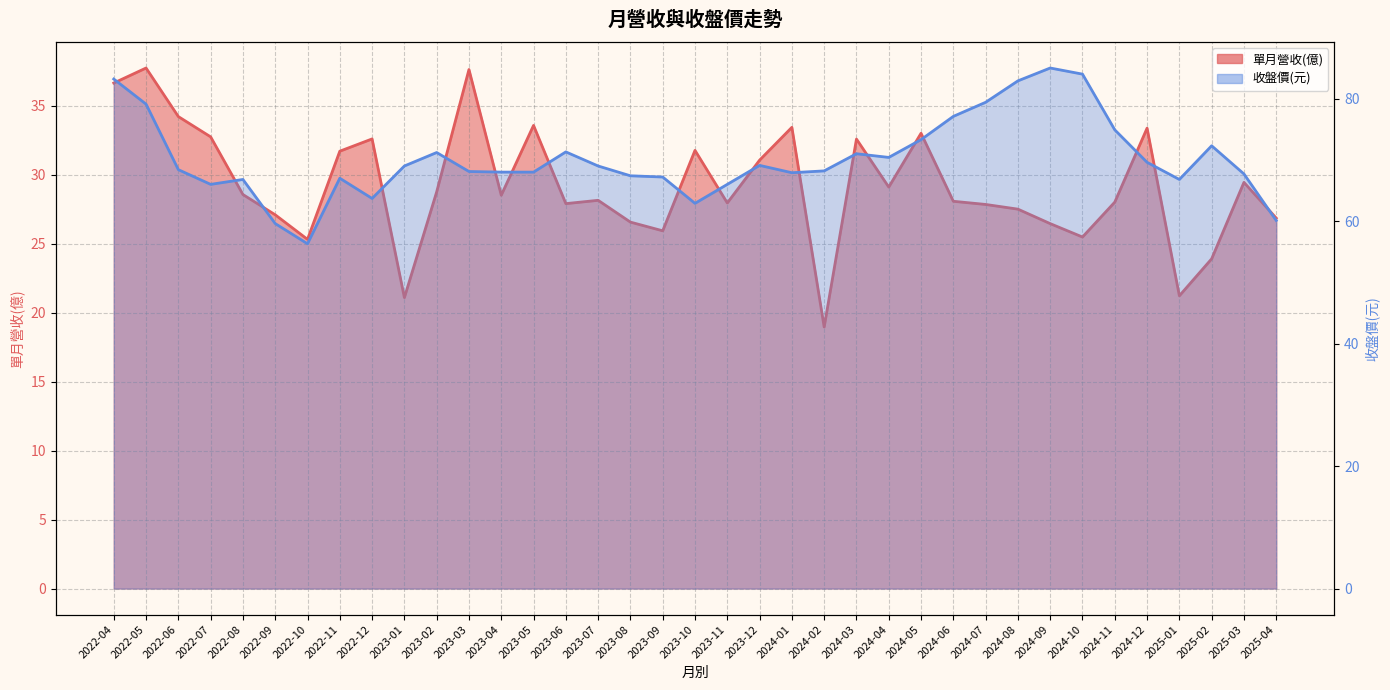

Which category has the highest value across all series?

2024-09